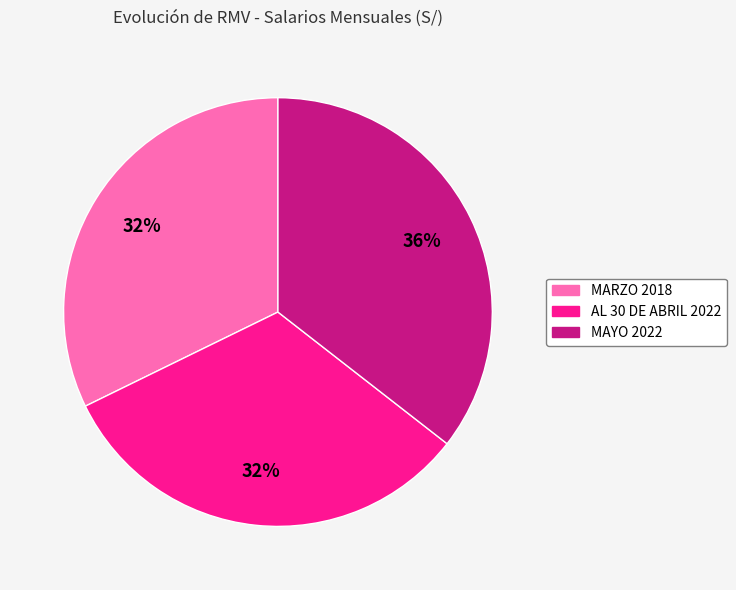

Is there a majority slice in this chart?

No